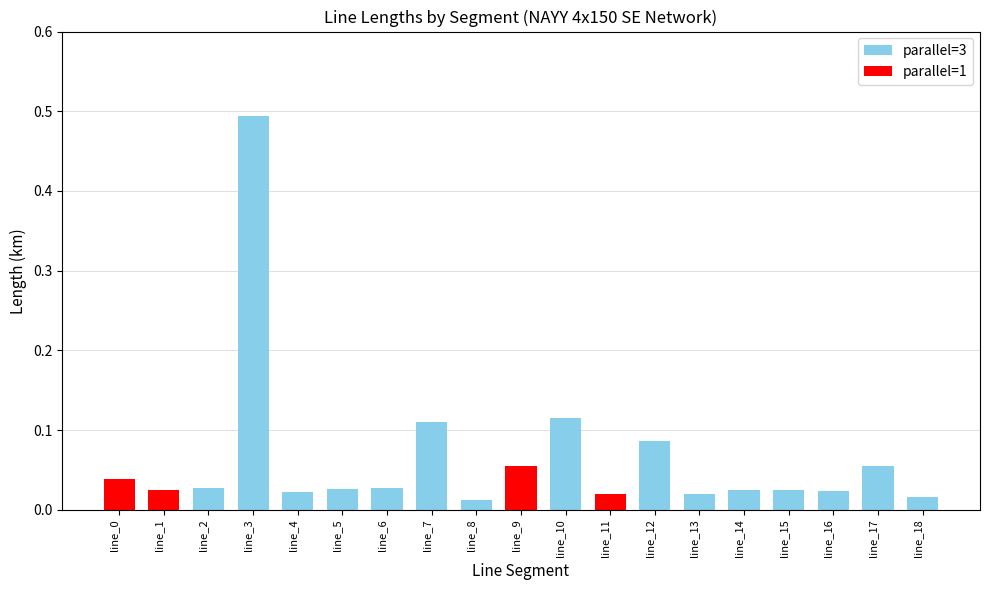

The value at line_5 is 0.0. True or false?

False